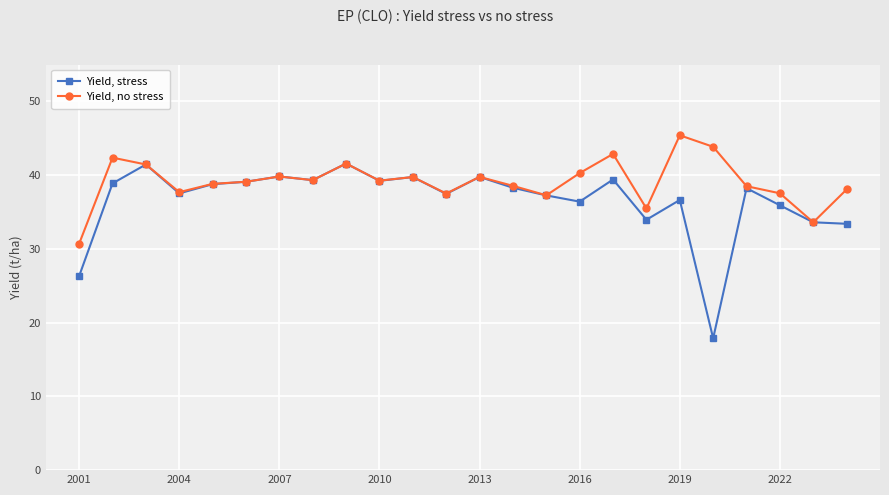

At how many categories does at least one series exceed 33?

23